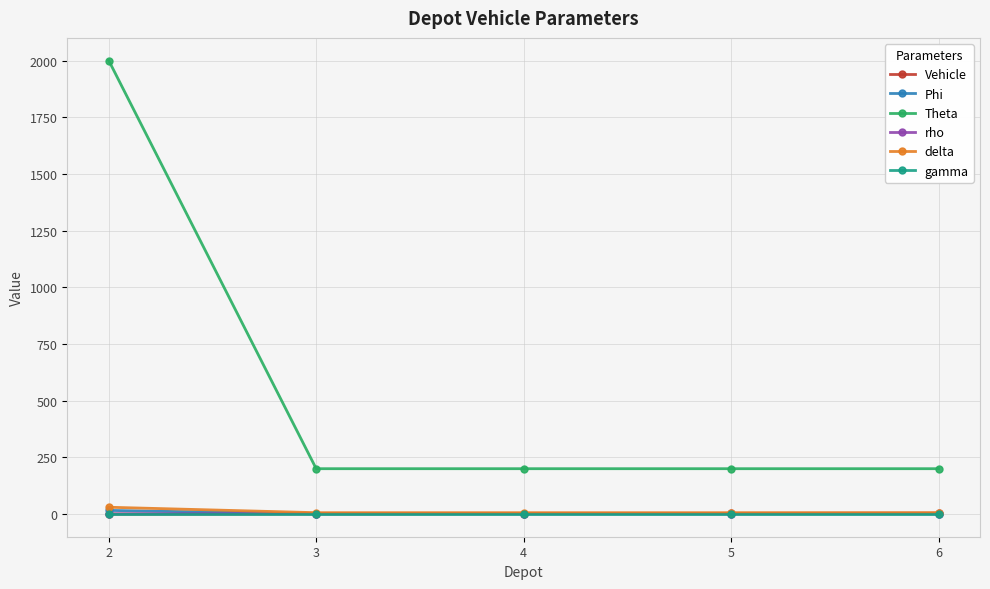

Which series has the largest range (max minus min)?

Theta